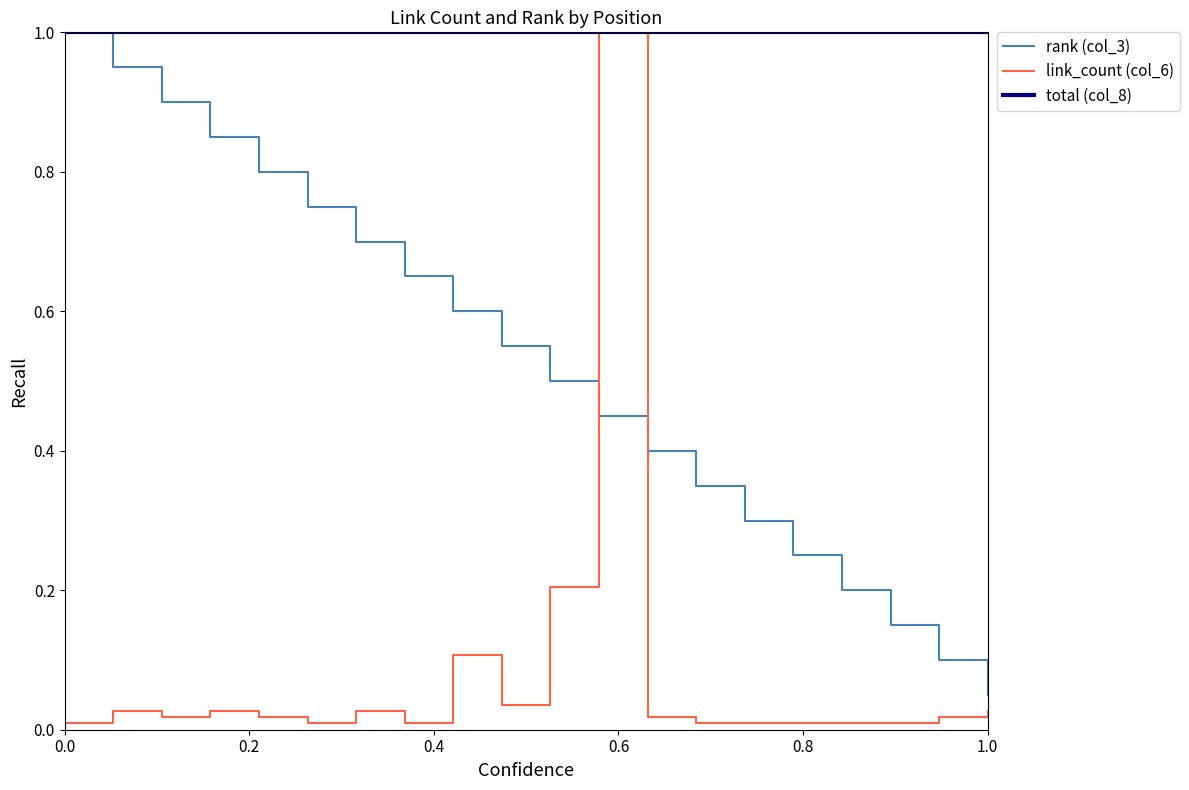

List the series in order of their overall mean, highest first.

total (col_8), rank (col_3), link_count (col_6)